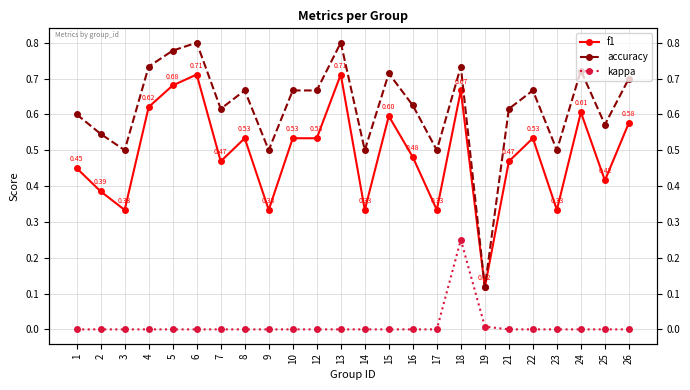

Rank the series by their maximum value, from lowest to highest.

kappa, f1, accuracy